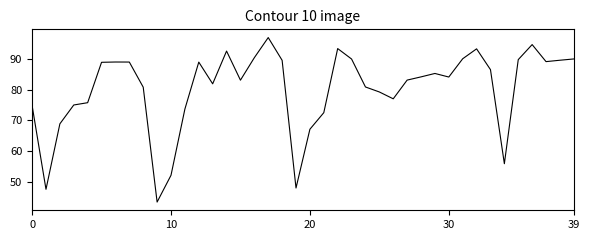

What is the smallest value displayed?

43.4